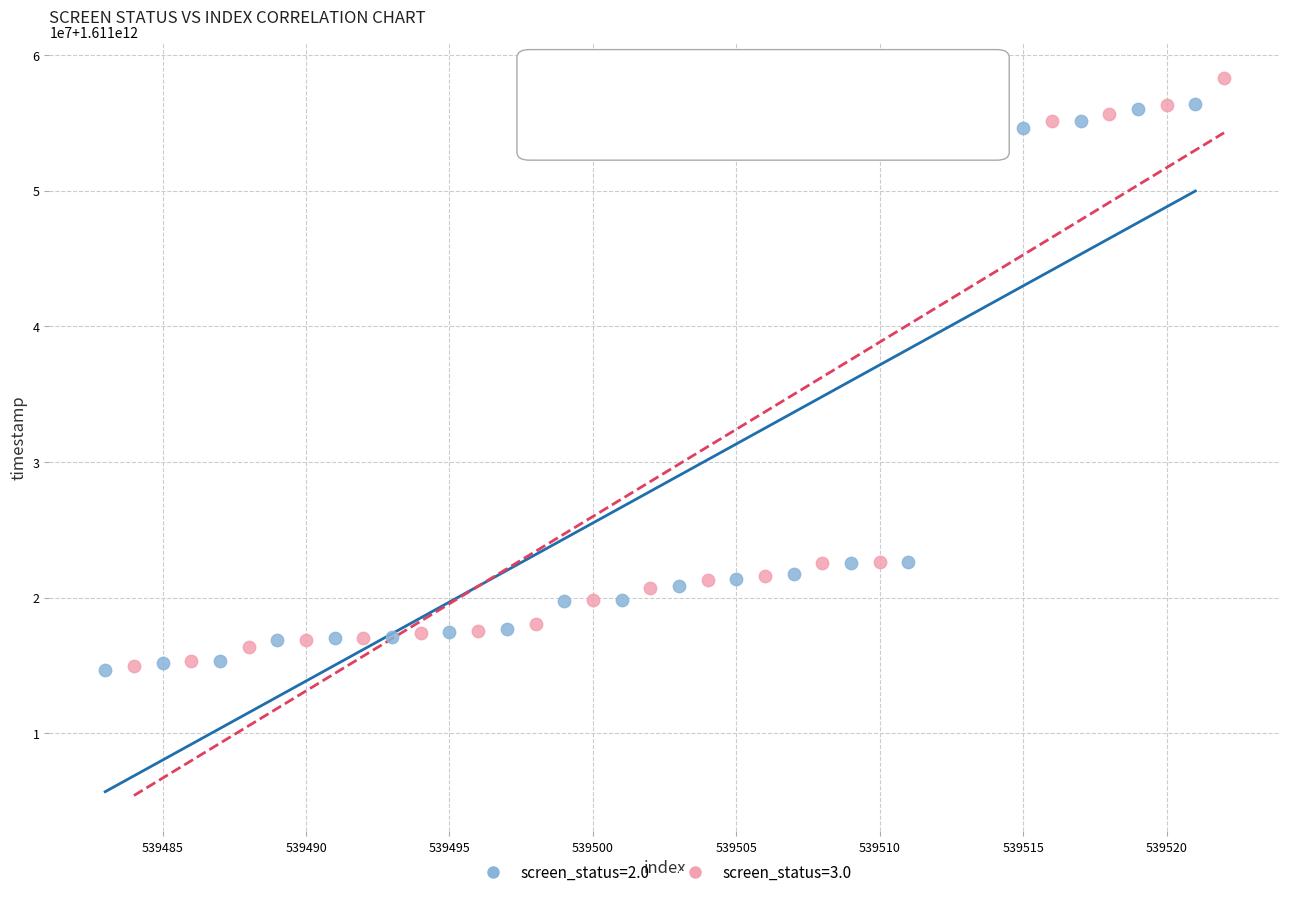

What are all the series names shown in the legend?

screen_status=2.0, screen_status=3.0